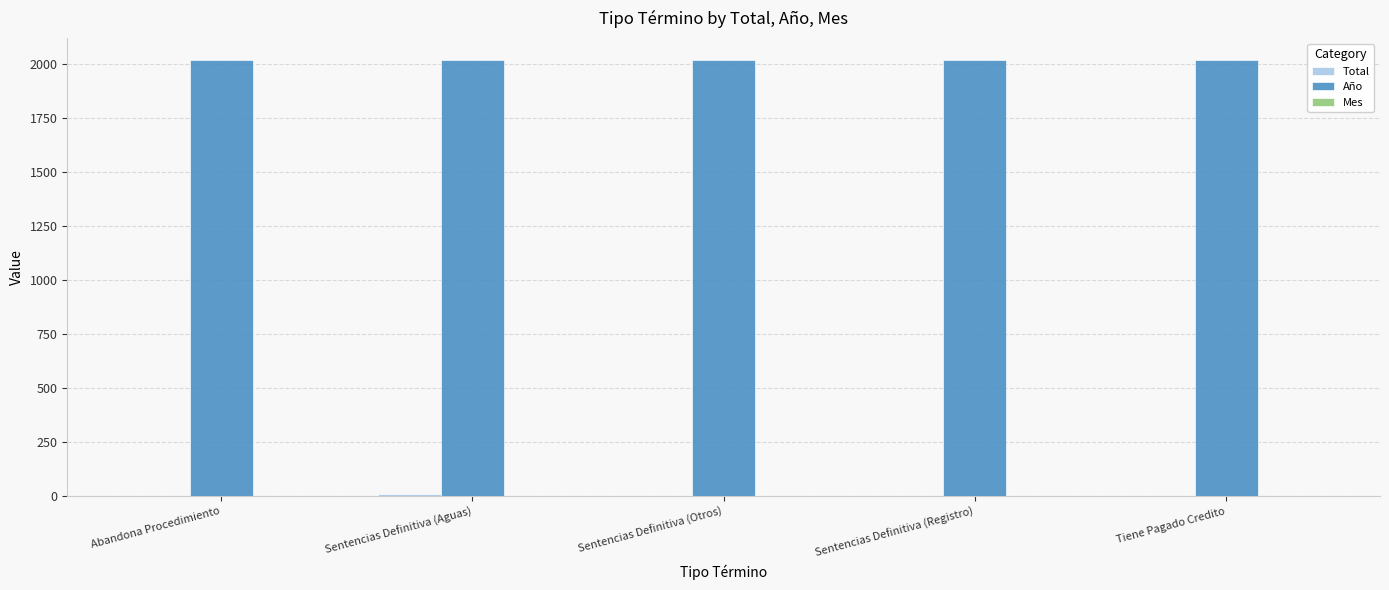

What is the greatest value displayed?

2021